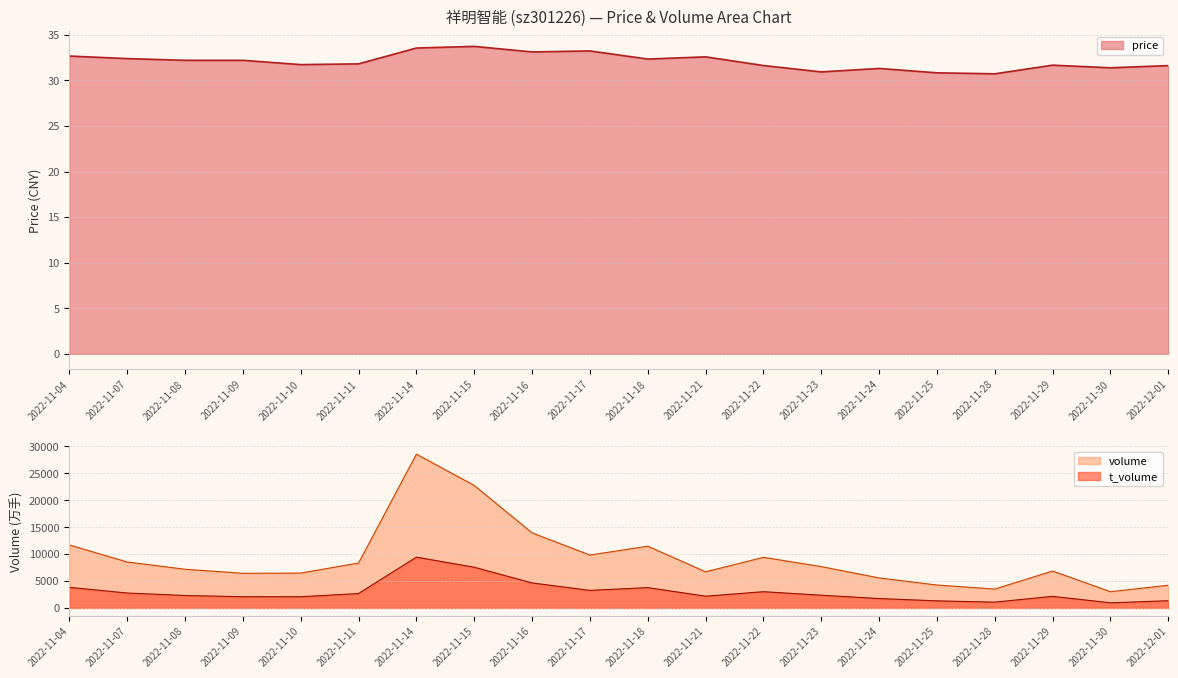

Where is t_volume nearest to the value 5191?

2022-11-16